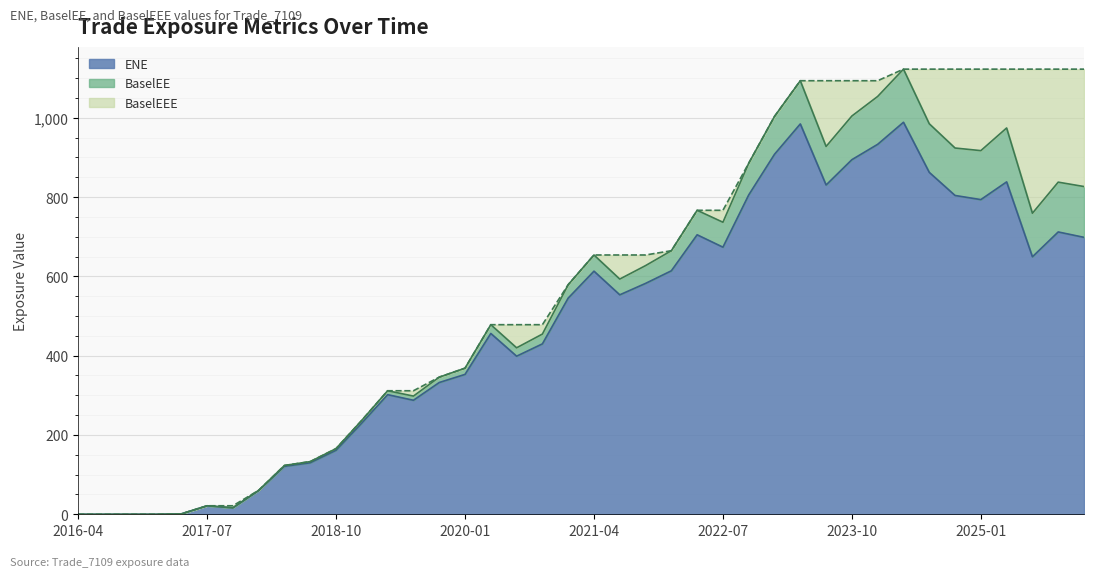

Which series has the largest total across all categories?

BaselEEE